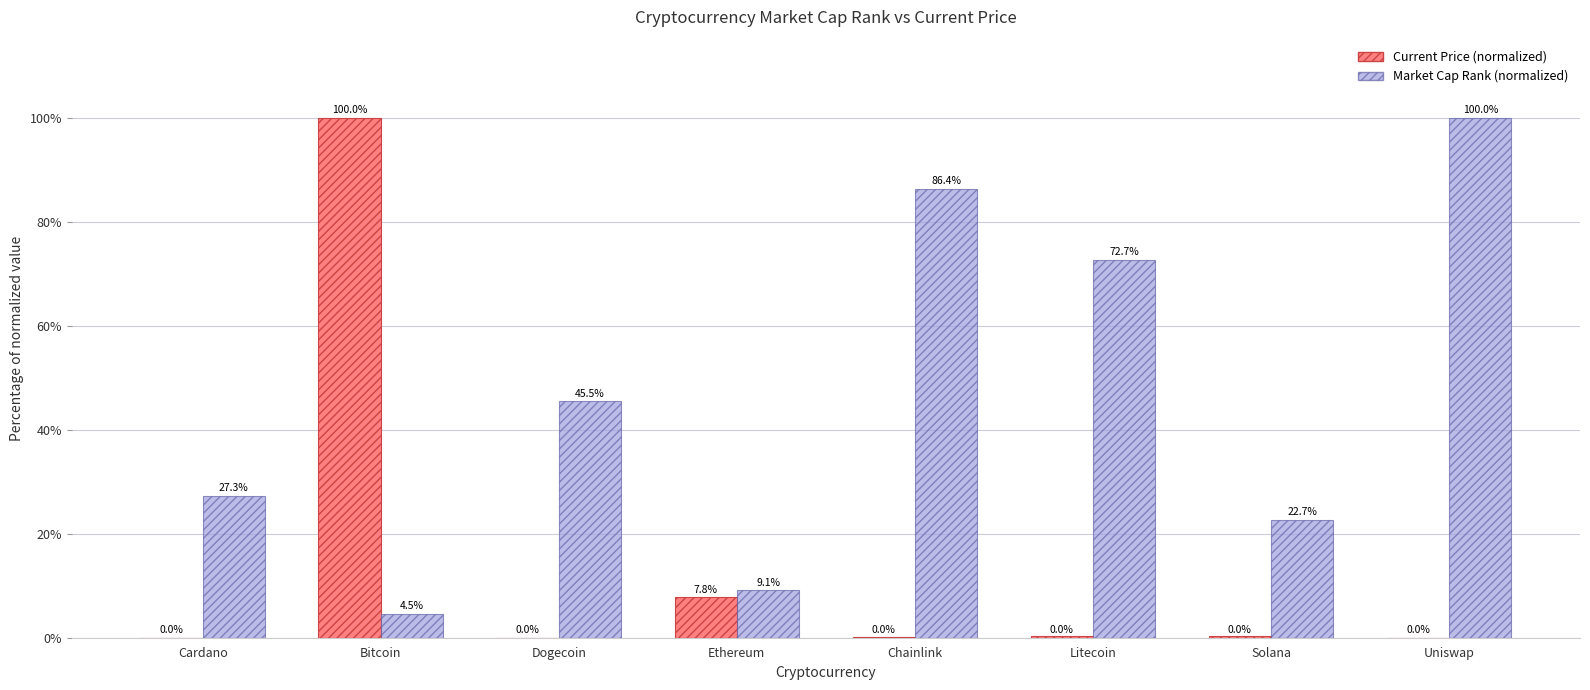

Are the bars horizontal?

No